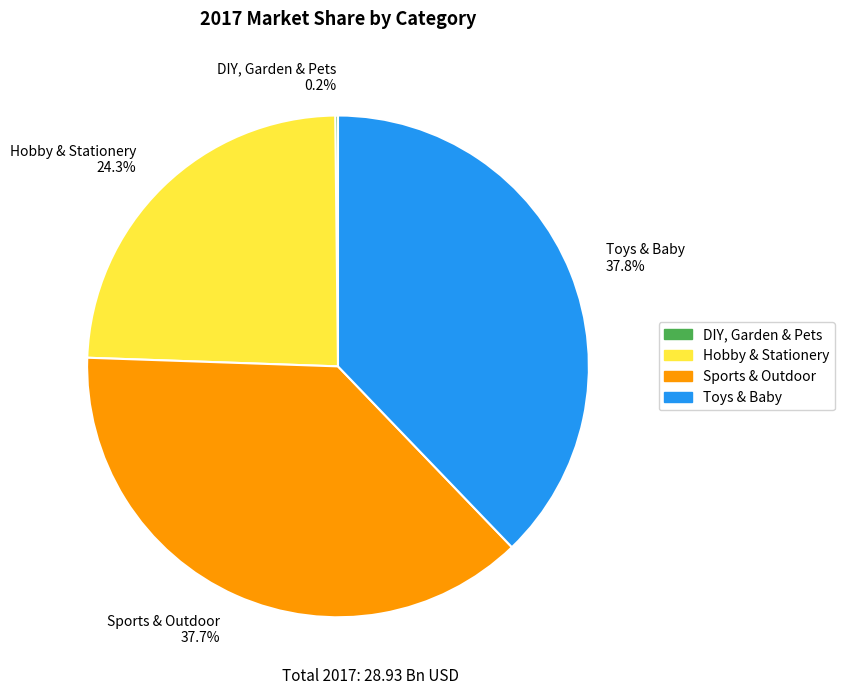

Is there a majority slice in this chart?

No